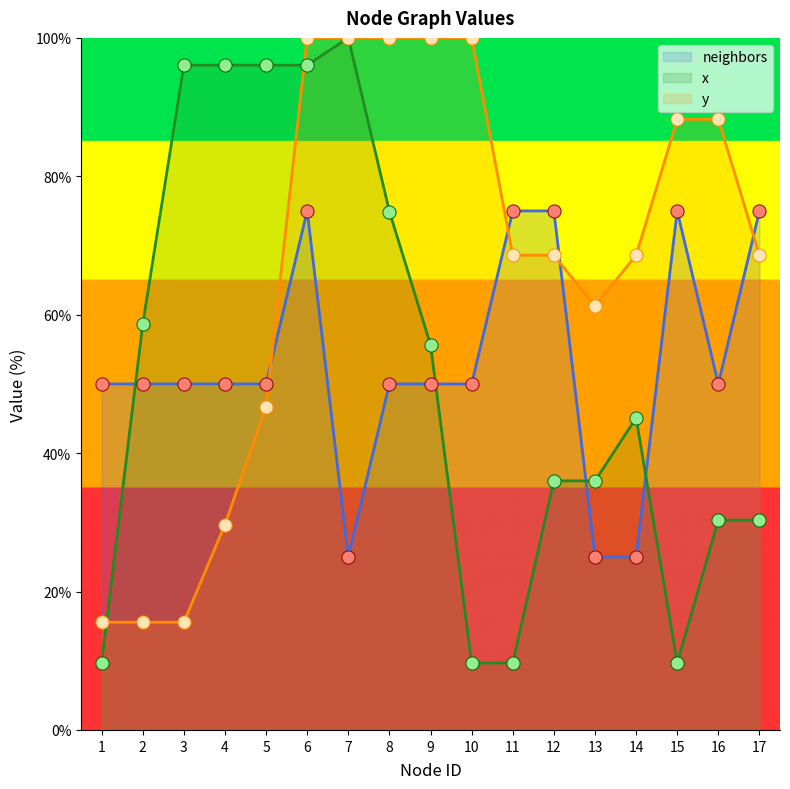

Which series reaches the maximum Y coordinate?

x_coord